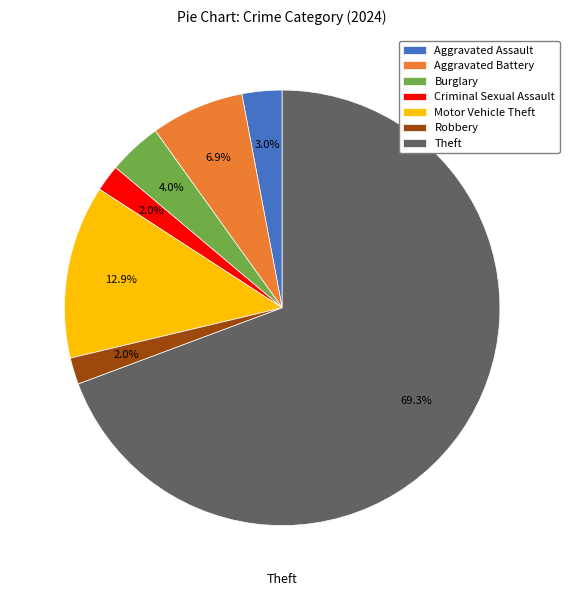

What is the largest slice in the pie chart?

Theft